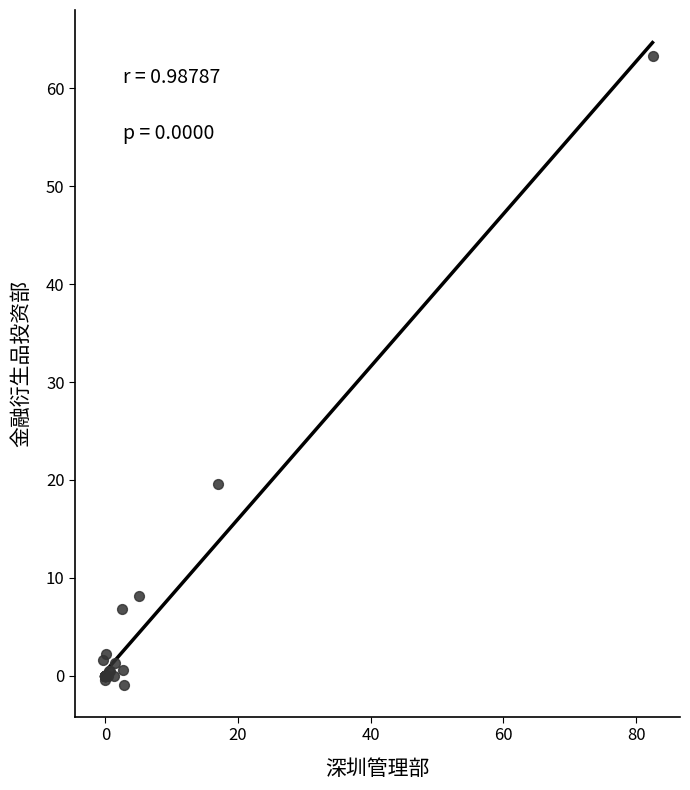

What Y value in the scatter plot is closest to 31?

19.6